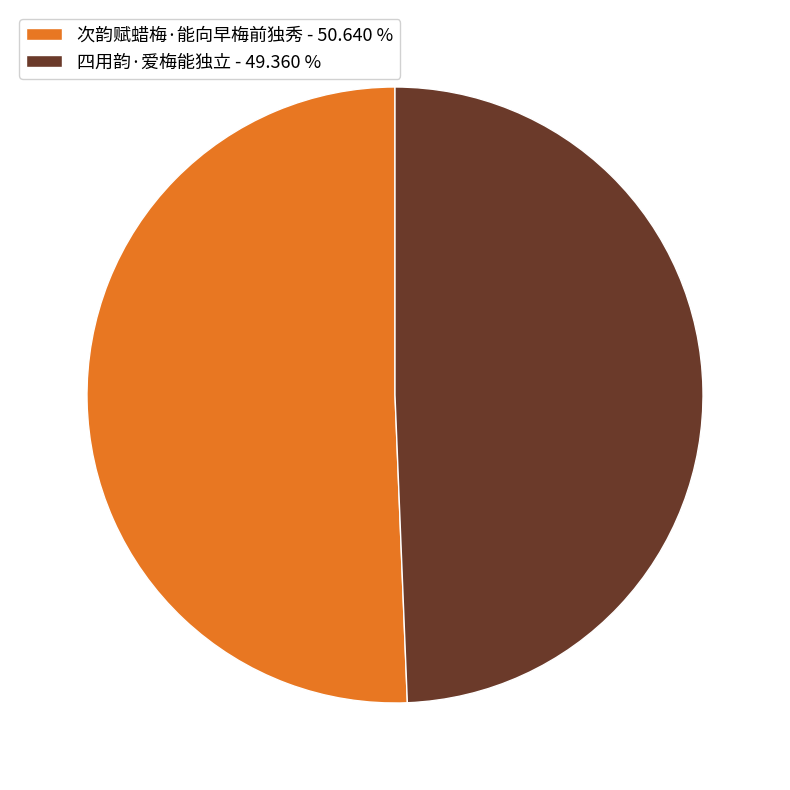

What is the smallest slice in the pie chart?

四用韵·爱梅能独立